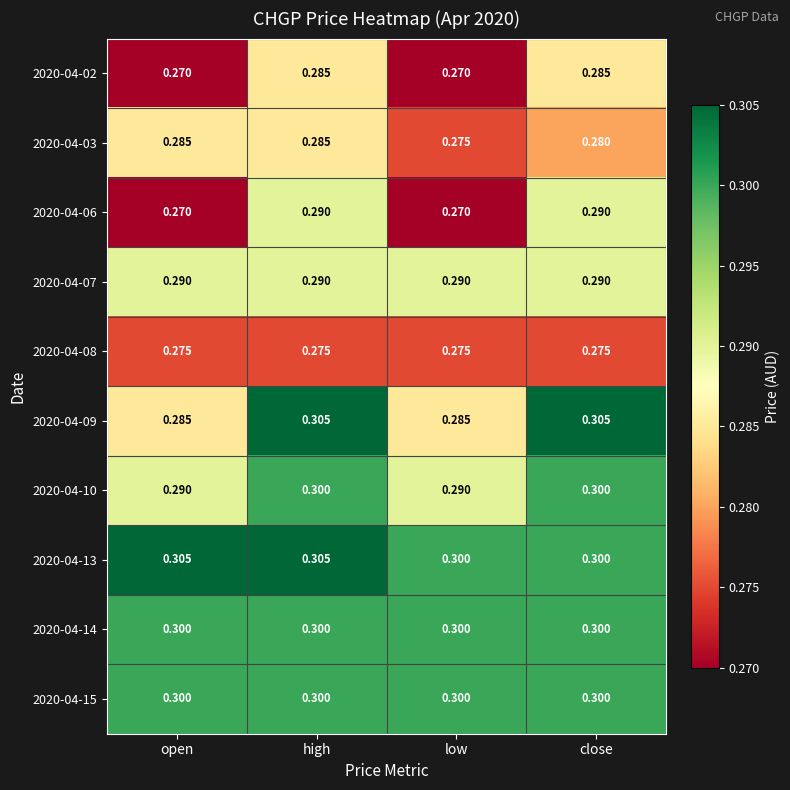

At which category is the sum across all series the highest?

high